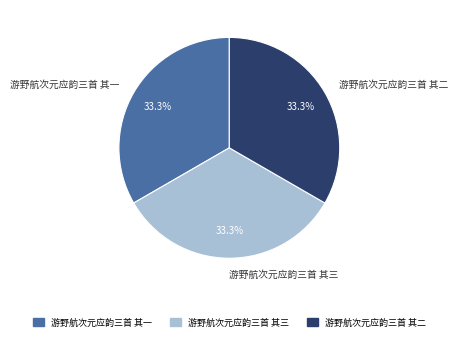

How many slices are in this pie chart?

3